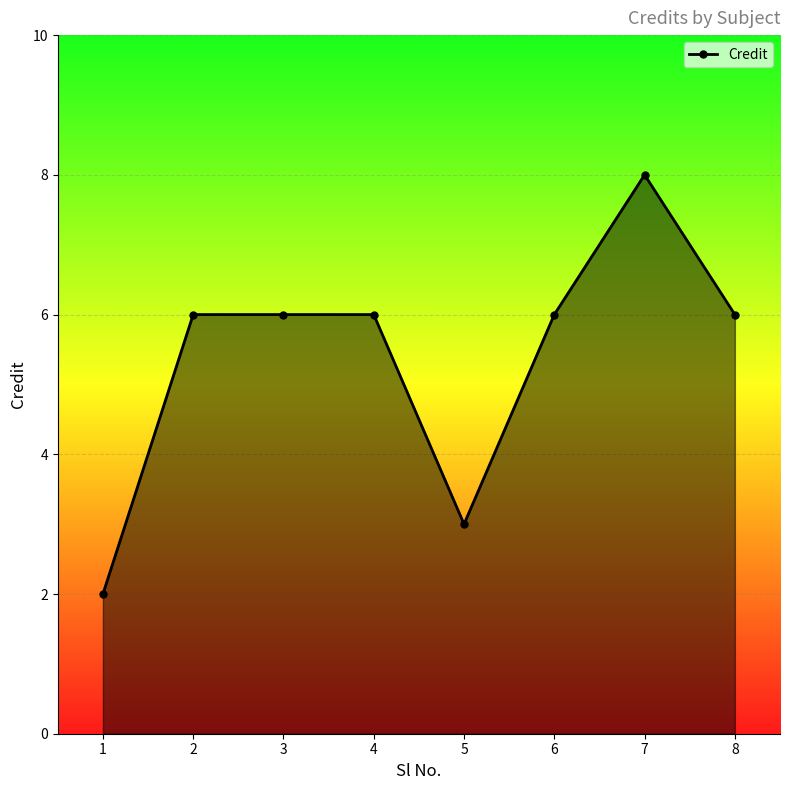

What is the maximum value shown in the chart?

8